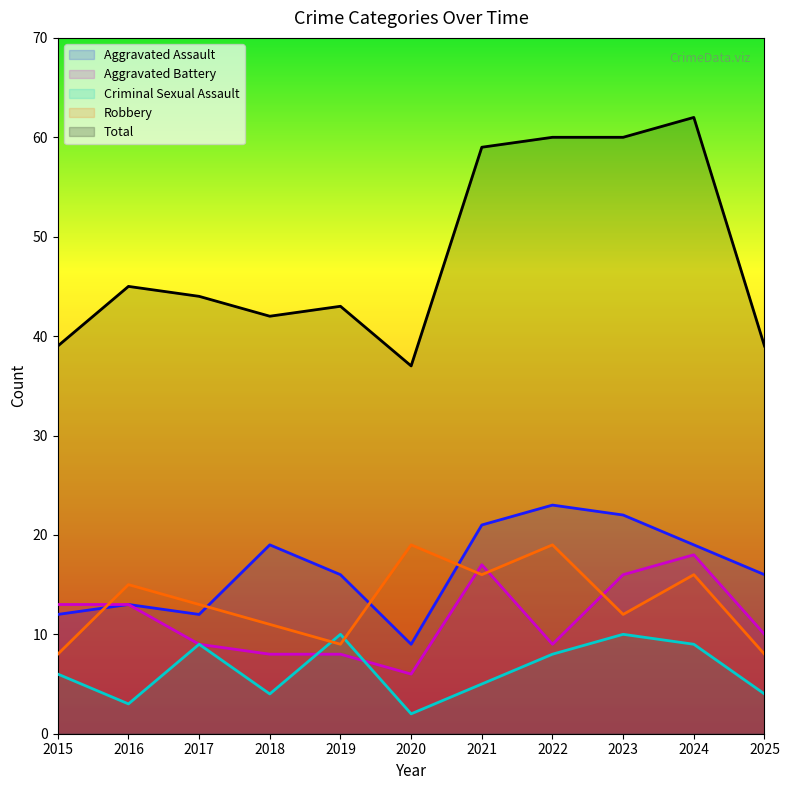

Is the value of Aggravated Assault at 2019 greater than the value of Total at 2018?

No